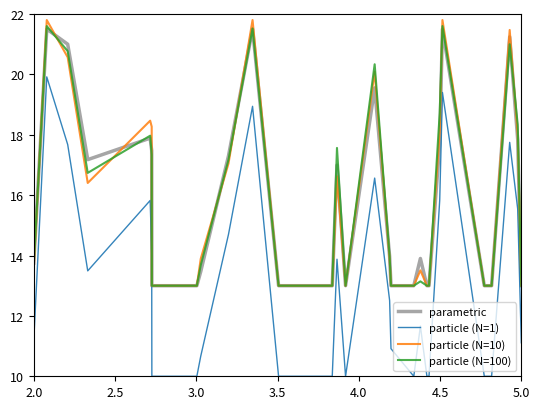

What is the minimum value for particle (N=1)?

10.0